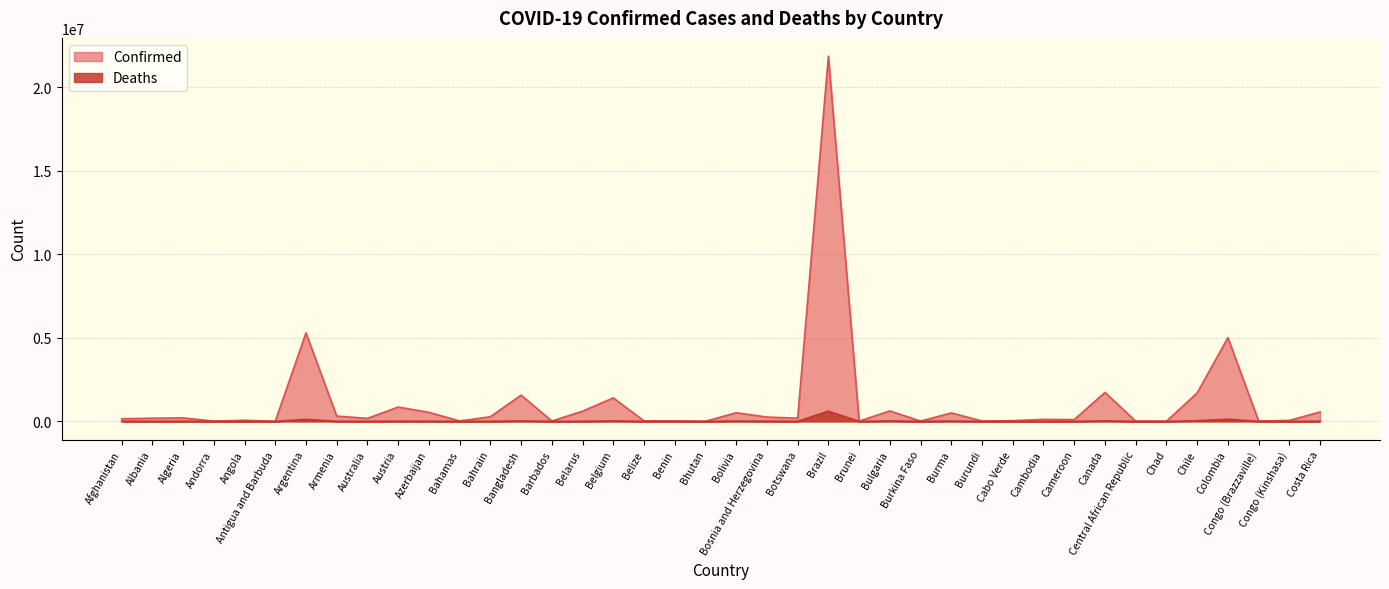

True or false: Confirmed has more than 0 points higher than both neighbors.

True